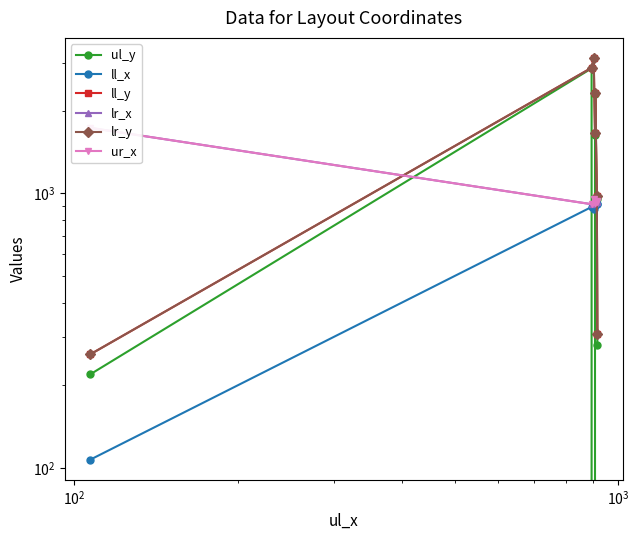

What is the difference between the second highest and second lowest values in the lr_x series?

9